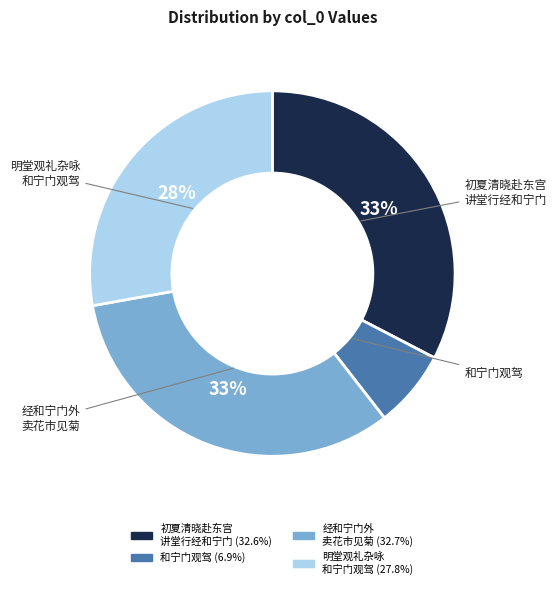

Is there a majority slice in this chart?

No